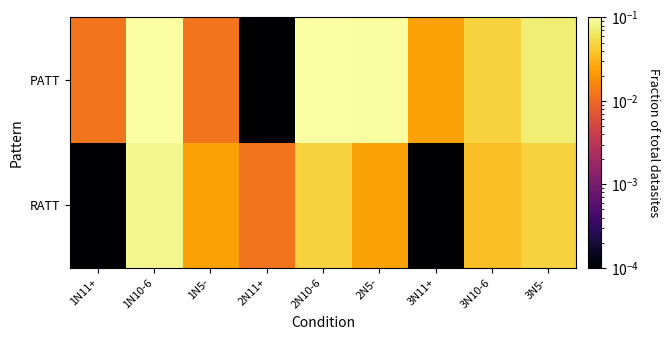

Reading left to right, what are all the values shown in this chart?

RATT: 1N11+=0.0	1N10-6=0.1	1N5-=0.0	2N11+=0.0	2N10-6=0.0	2N5-=0.0	3N11+=0.0	3N10-6=0.0	3N5-=0.0
PATT: 1N11+=0.0	1N10-6=0.3	1N5-=0.0	2N11+=0.0	2N10-6=0.2	2N5-=0.1	3N11+=0.0	3N10-6=0.0	3N5-=0.1